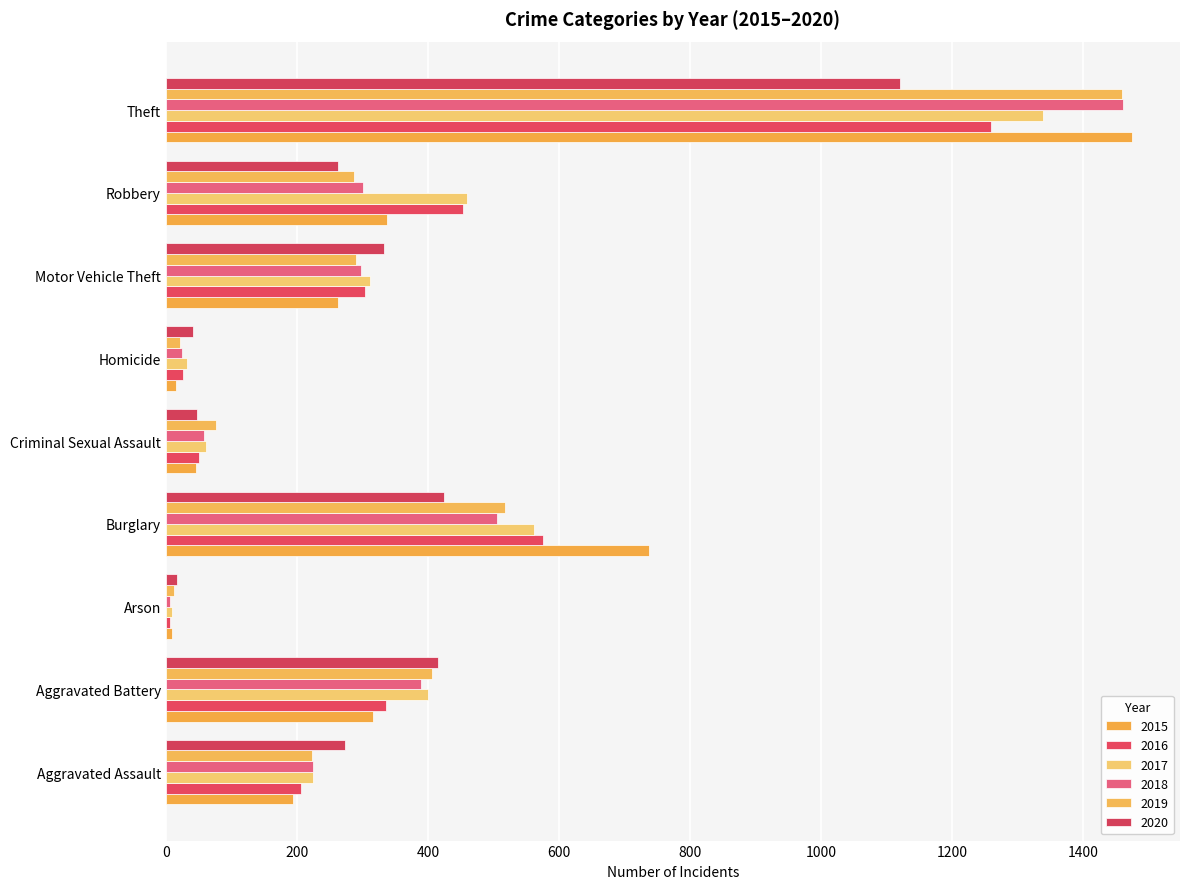

What is the average value of the 2015 series?

377